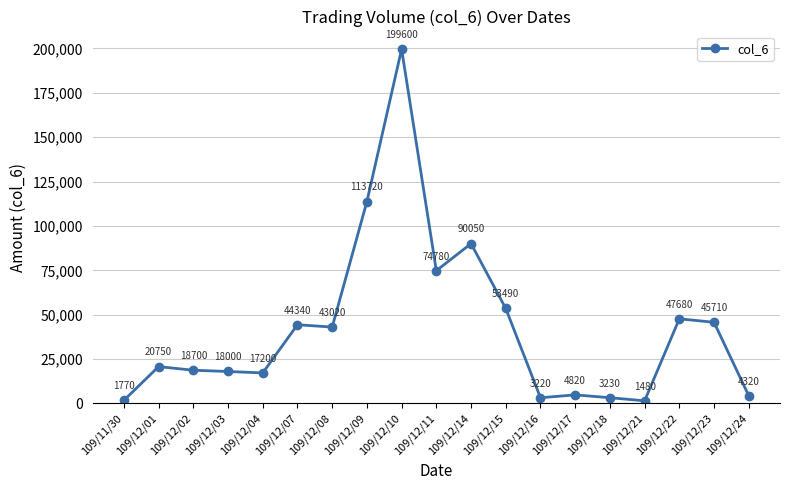

Rank the categories by value from lowest to highest.

109/12/21, 109/11/30, 109/12/16, 109/12/18, 109/12/24, 109/12/17, 109/12/04, 109/12/03, 109/12/02, 109/12/01, 109/12/08, 109/12/07, 109/12/23, 109/12/22, 109/12/15, 109/12/11, 109/12/14, 109/12/09, 109/12/10